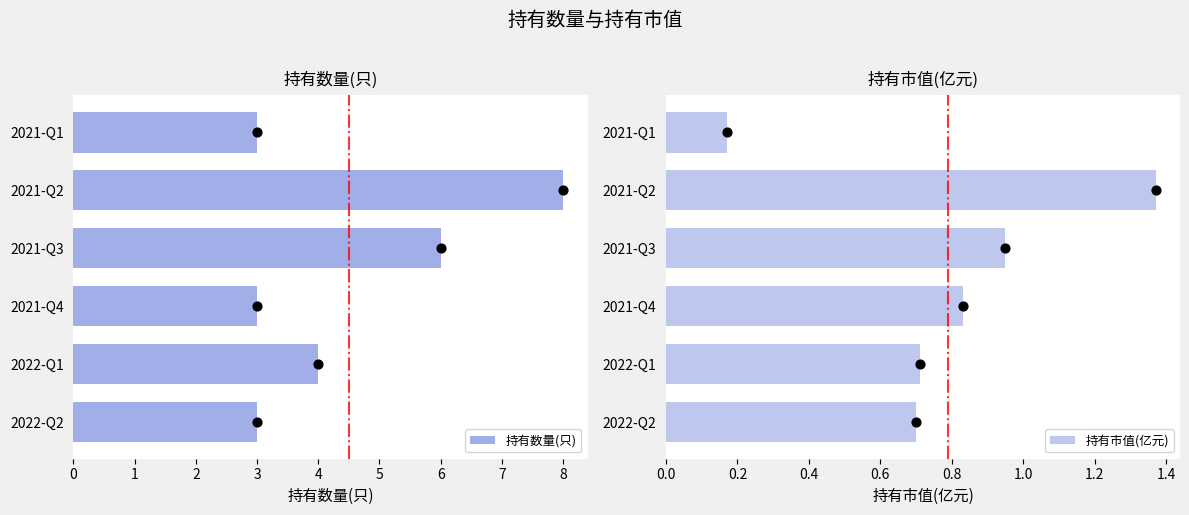

Which series contains the highest Y value?

持有数量(只)